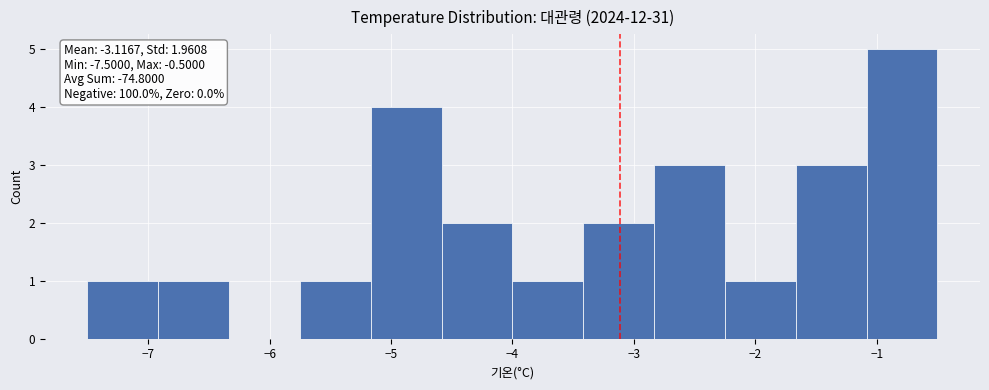

Which range on the x-axis has the tallest bar?

-1.1 to -0.5